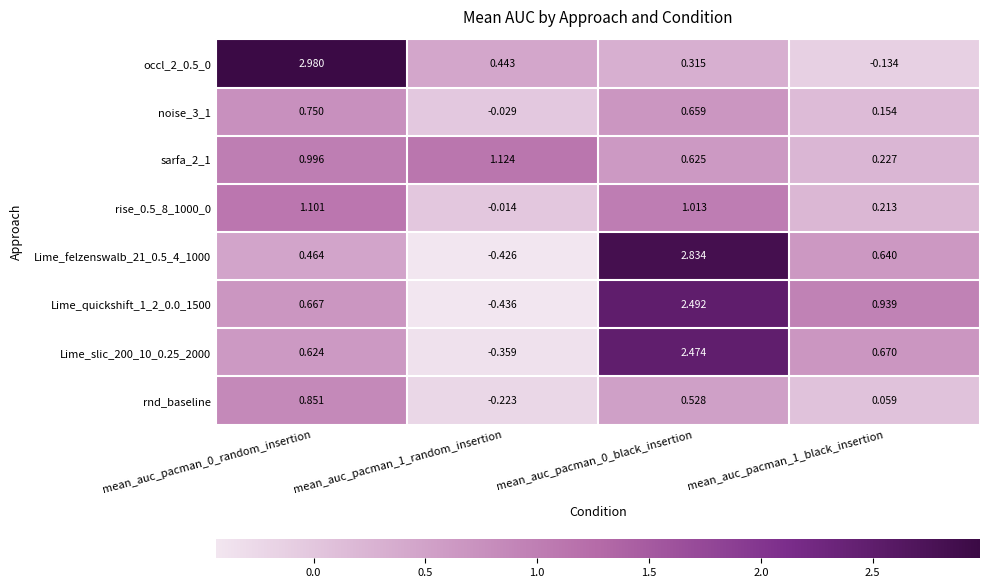

Is the value of Lime_felzenswalb_21_0.5_4_1000 at mean_auc_pacman_0_black_insertion greater than the value of occl_2_0.5_0 at mean_auc_pacman_0_black_insertion?

Yes